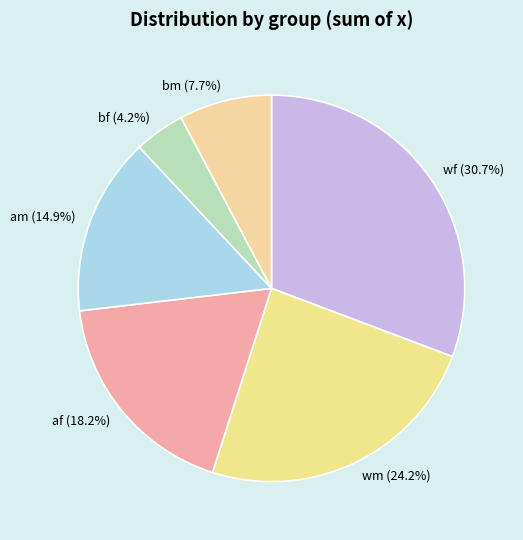

Count the number of slices in the pie.

6